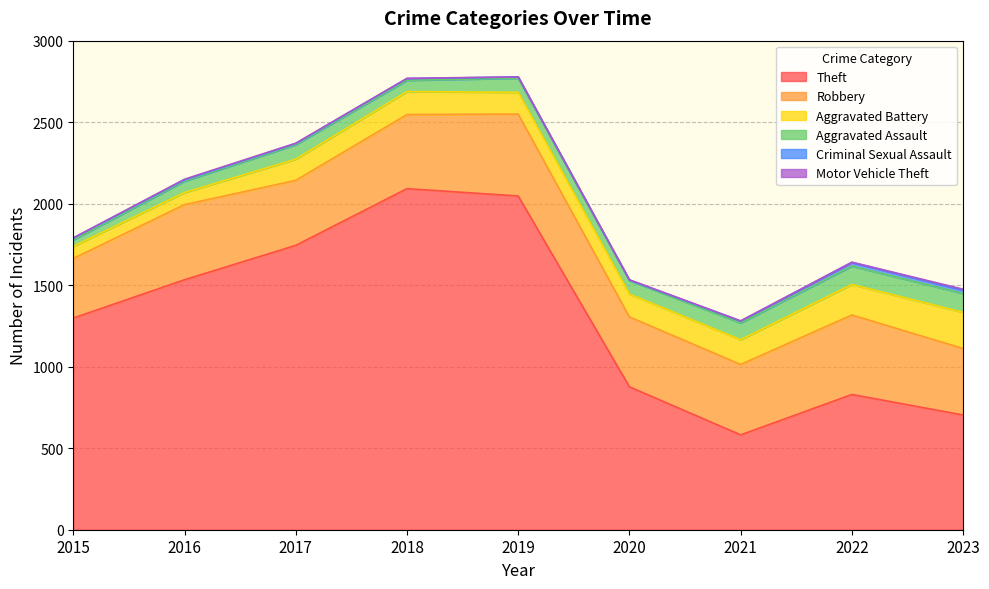

List the labels in order of Motor Vehicle Theft value, largest first.

2023, 2016, 2017, 2020, 2021, 2022, 2015, 2018, 2019